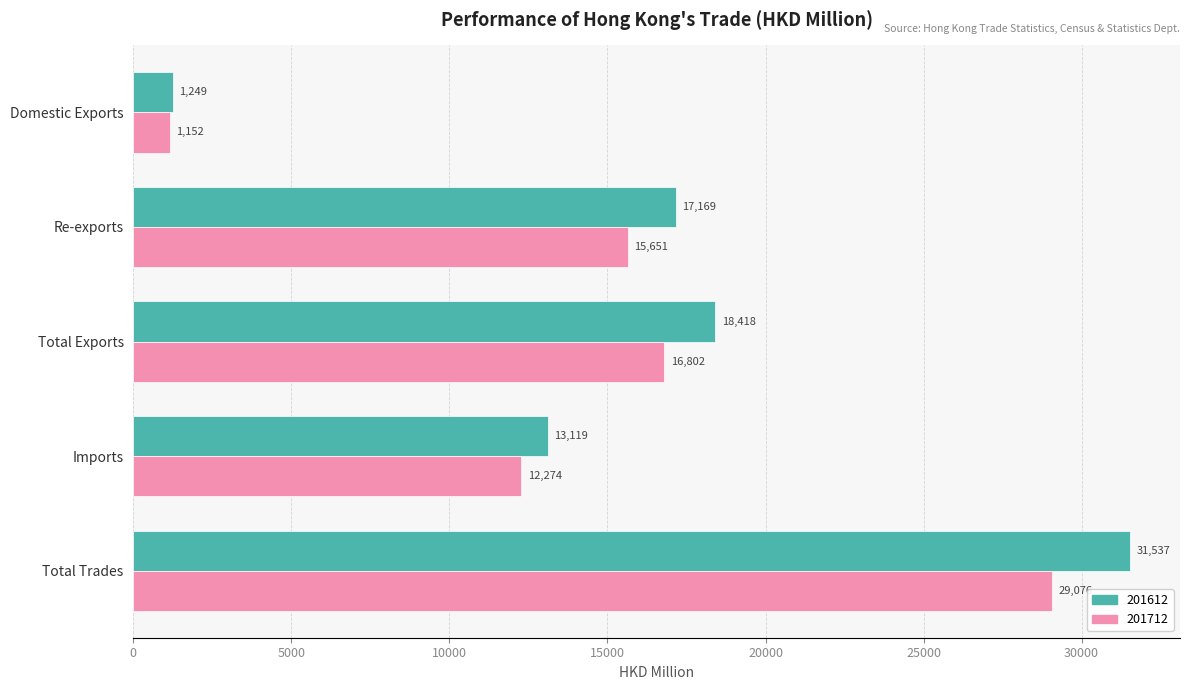

True or false: 201612 has a value of 17168.8 at Re-exports.

True